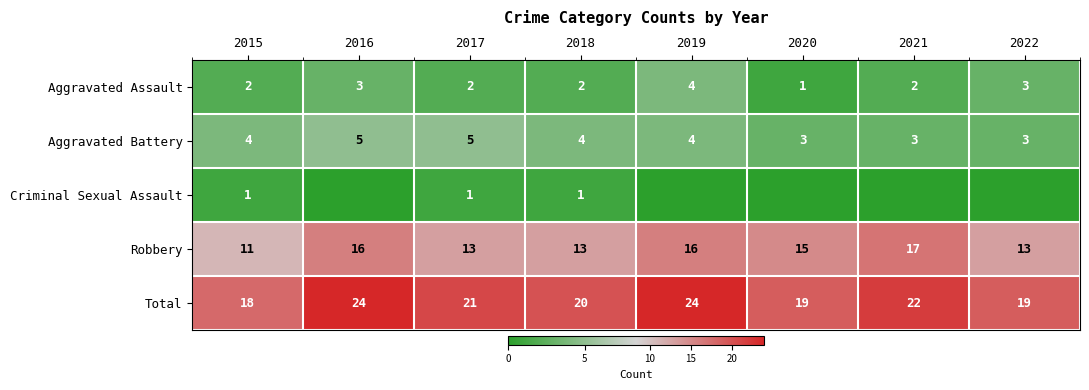

What is the sum of all Robbery values?

114